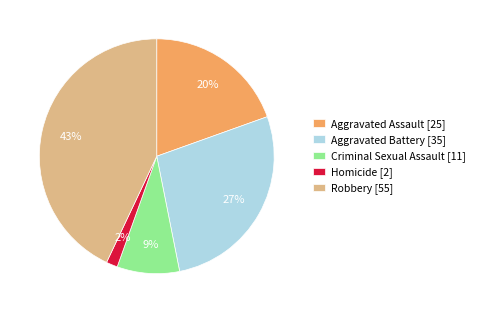

To the nearest percent, what is the average slice percentage?

20%